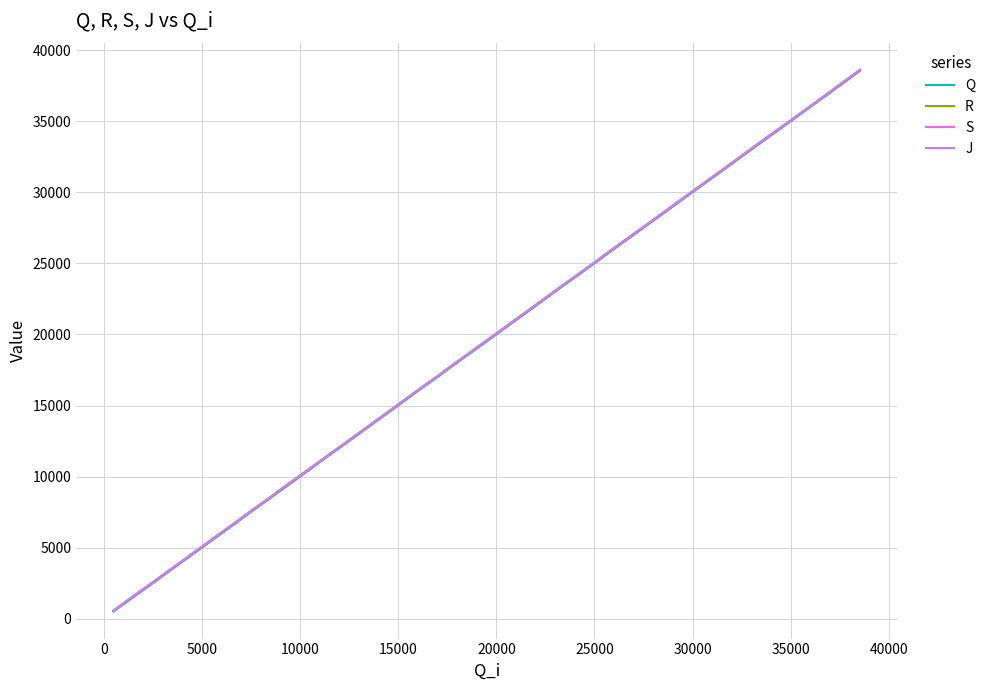

What is the greatest value displayed?

38616